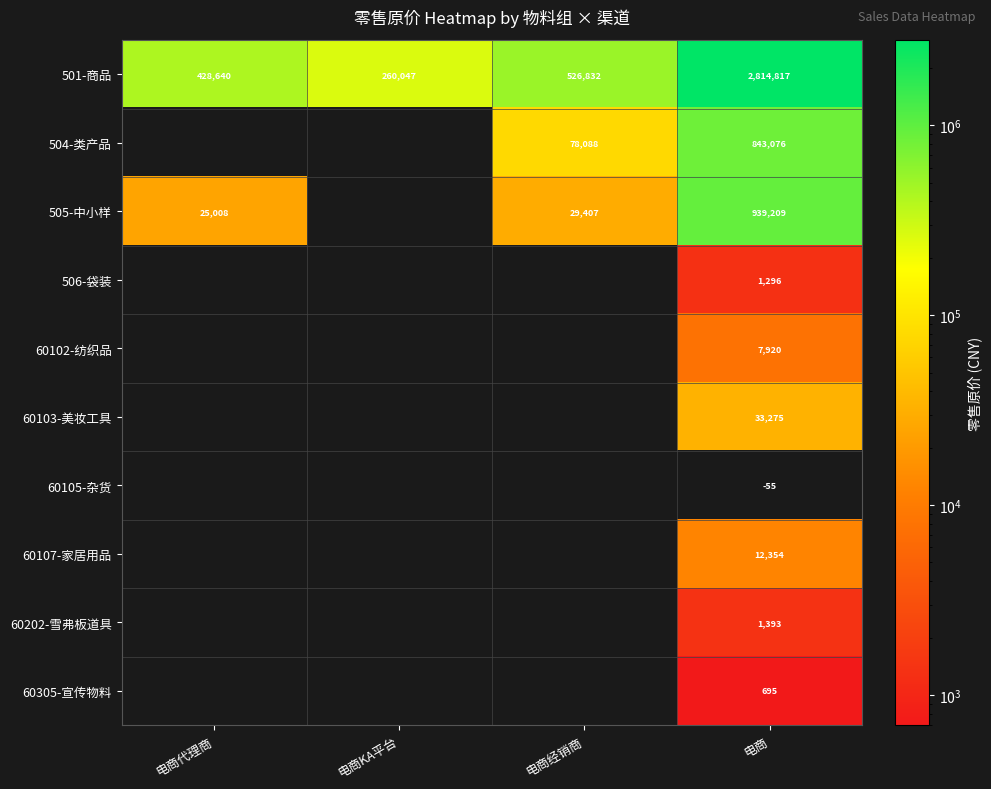

What is the total value across all series at 电商?

4653980